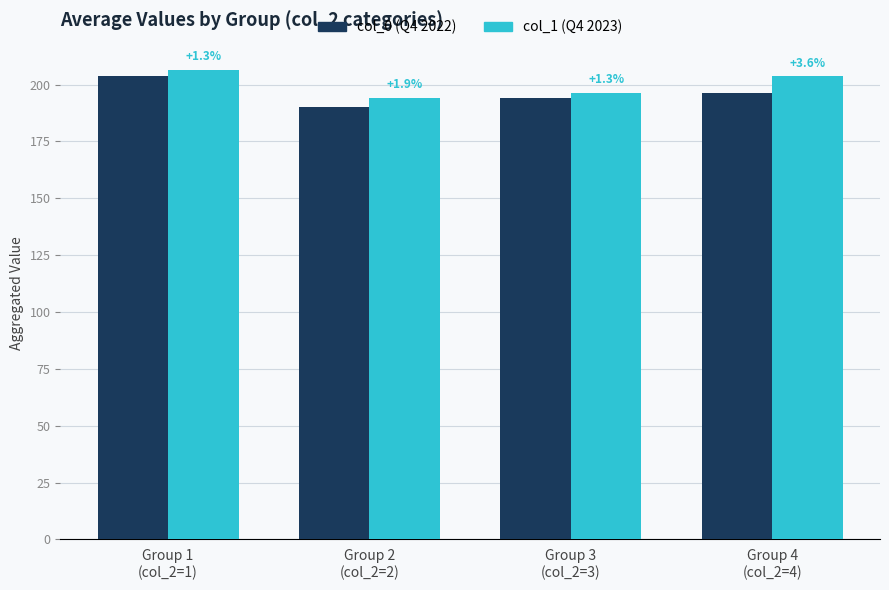

What are all the series names shown in the legend?

col_0 (Q4 2022), col_1 (Q4 2023)